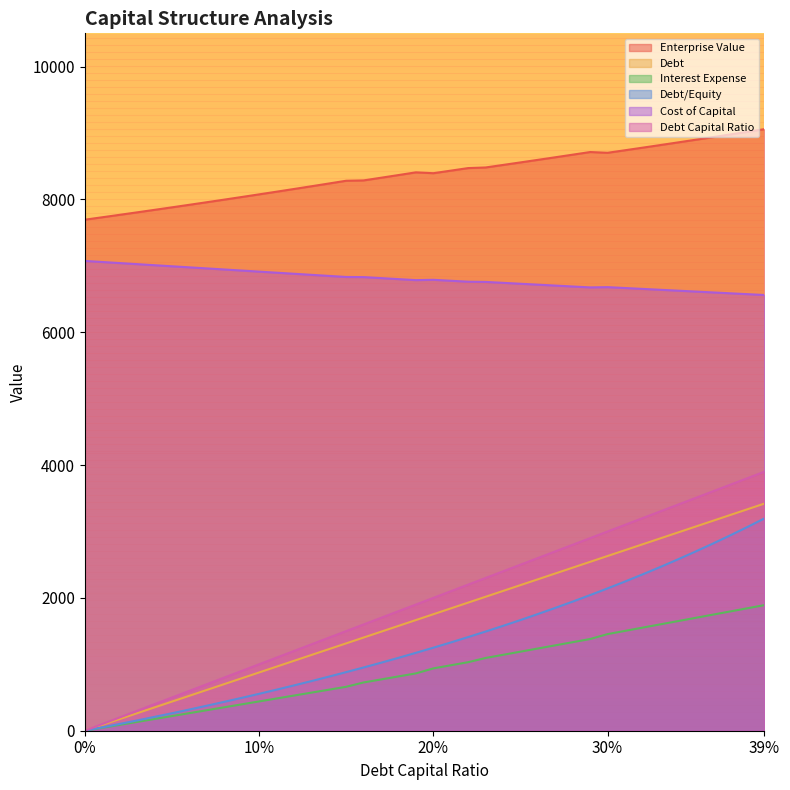

Which series has the largest range (max minus min)?

Debt Capital Ratio